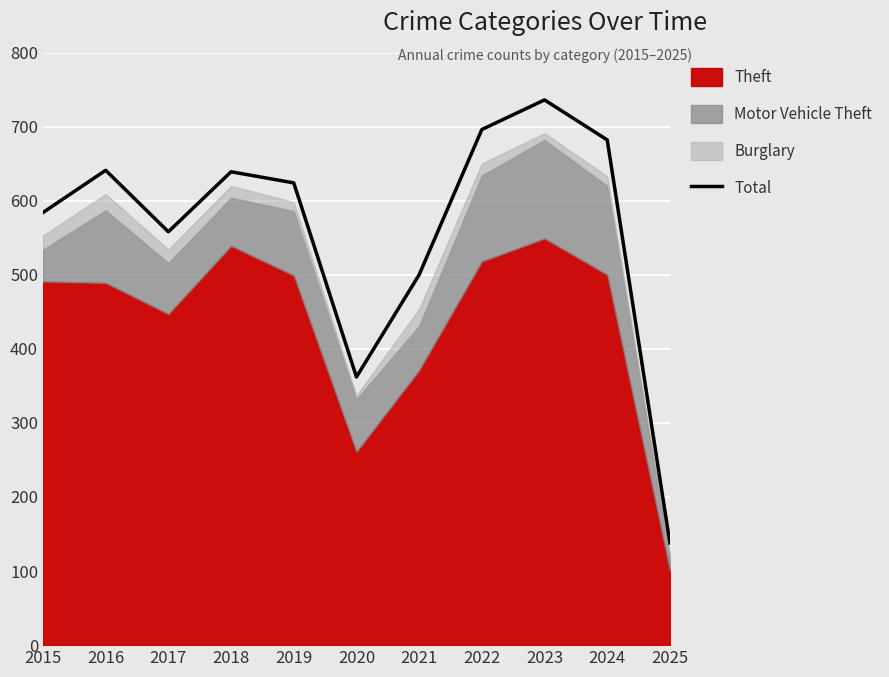

What is the difference between the values at 2022 and 2020?

334